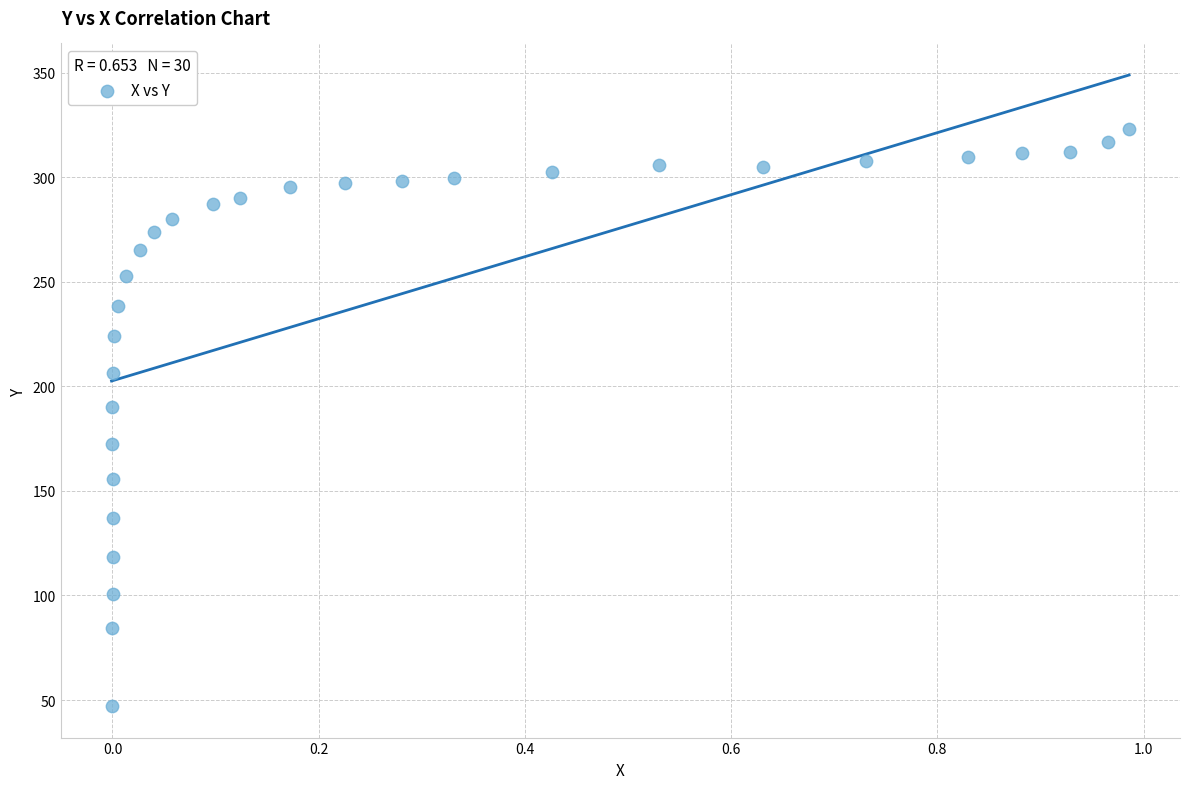

What Y value in the scatter plot is closest to 185?

190.3